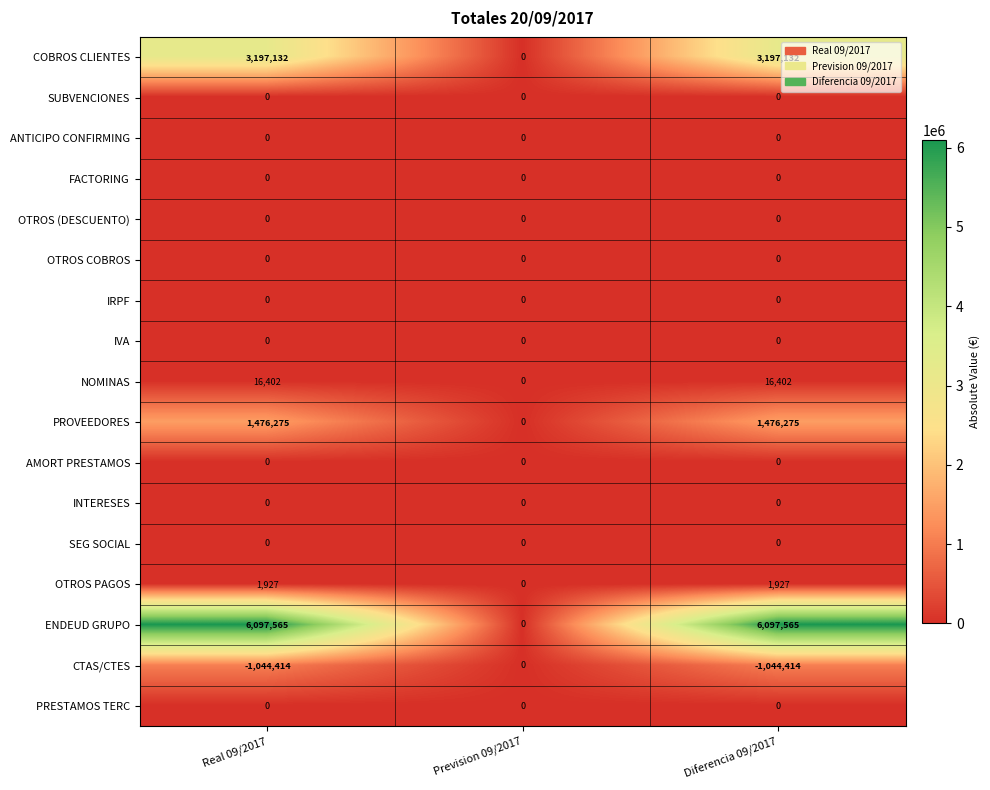

The SEG SOCIAL series shows 0 at Prevision 09/2017. True or false?

True